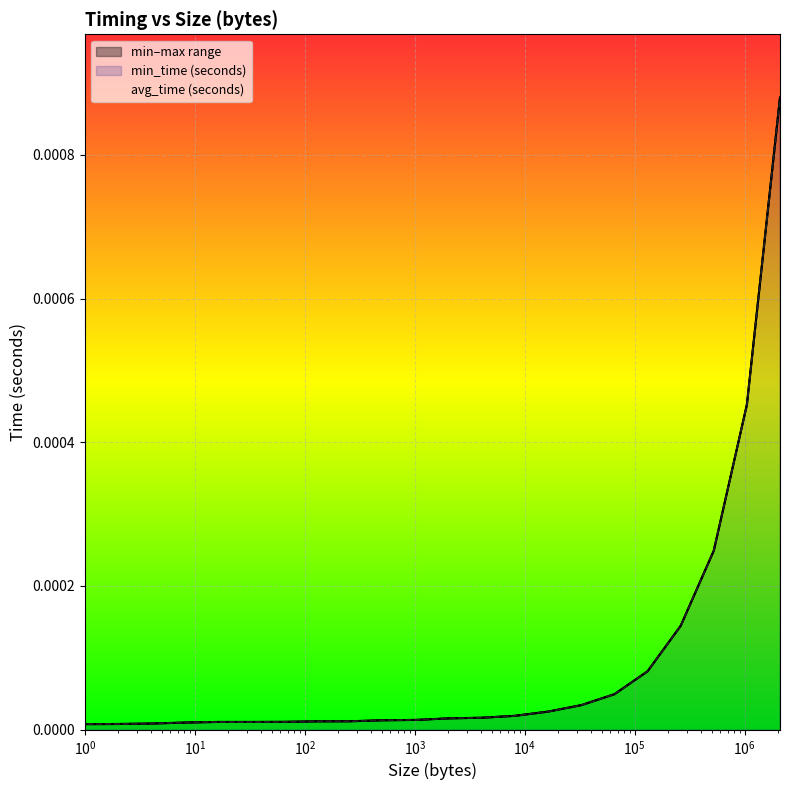

True or false: min_time (seconds) and max_time (seconds) cross at least once.

False